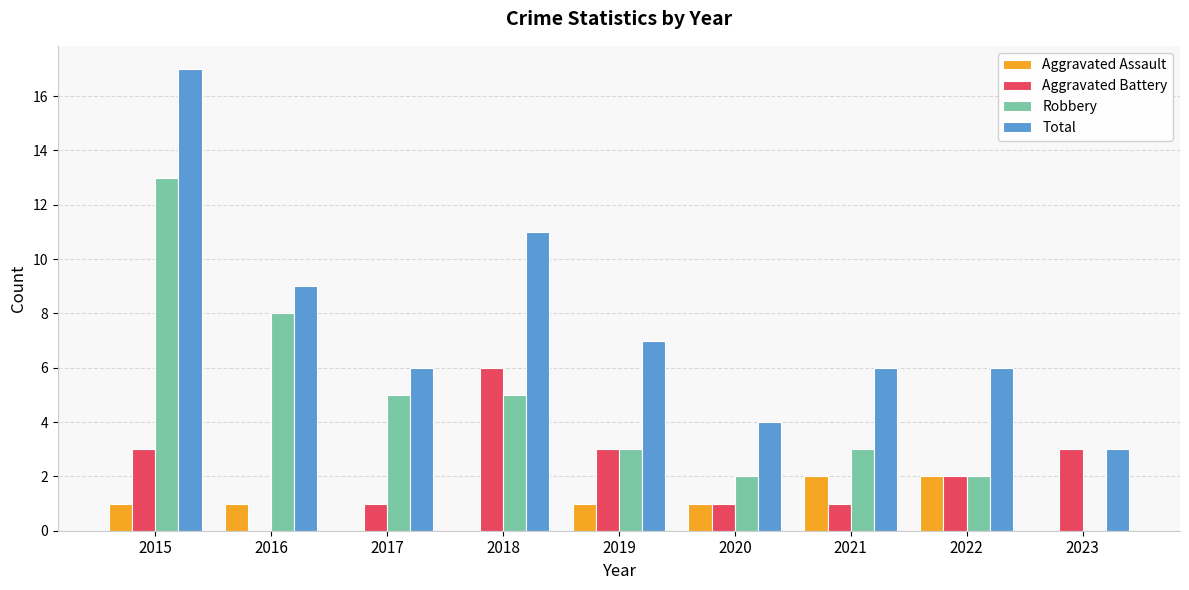

Which series has the largest total across all categories?

Total